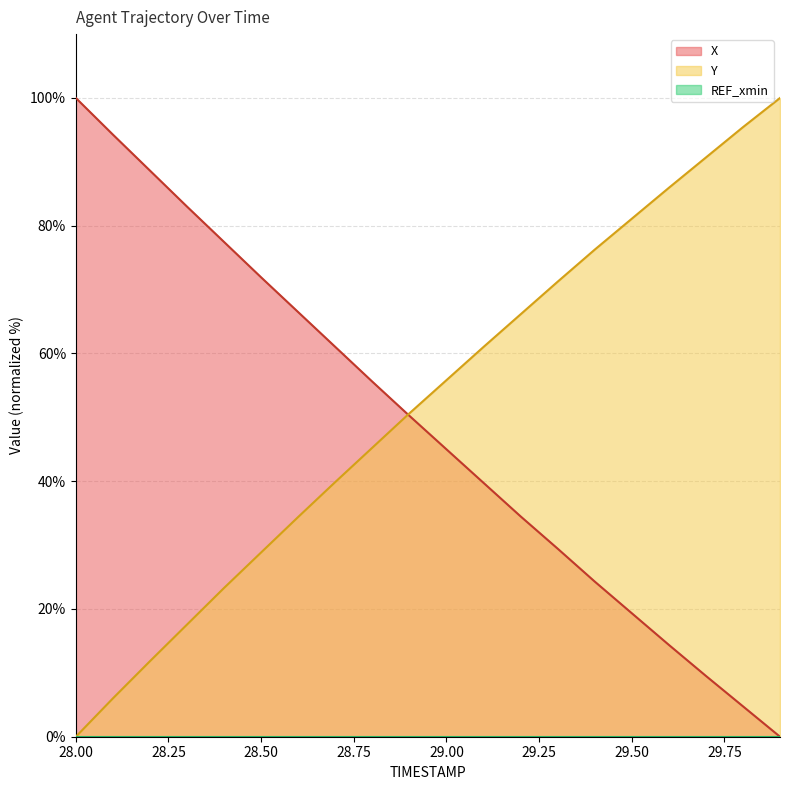

Where do X and Y first cross each other?

28.8 and 28.9